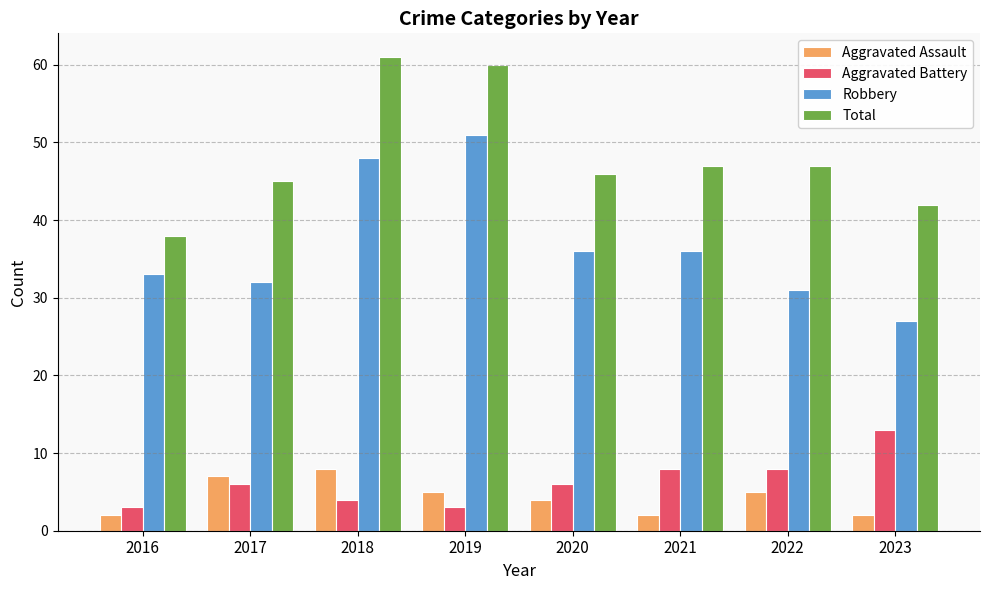

Which series changed the most between 2019 and 2022?

Robbery